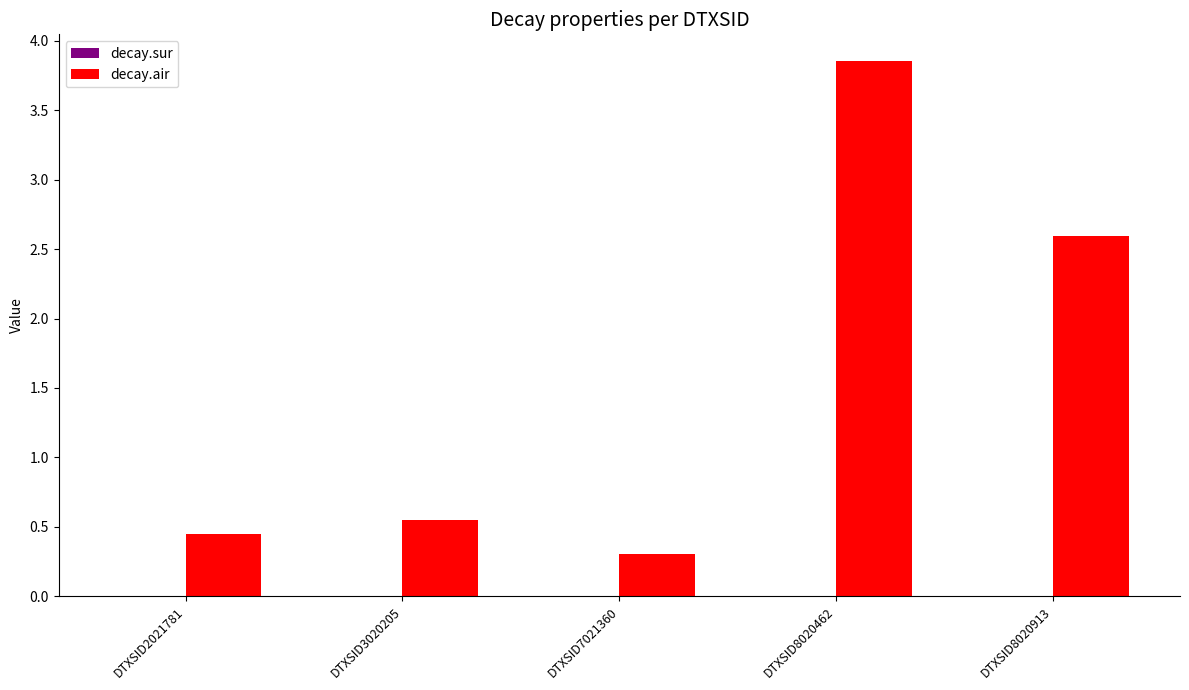

The decay.air series shows 0.3 at DTXSID7021360. True or false?

True